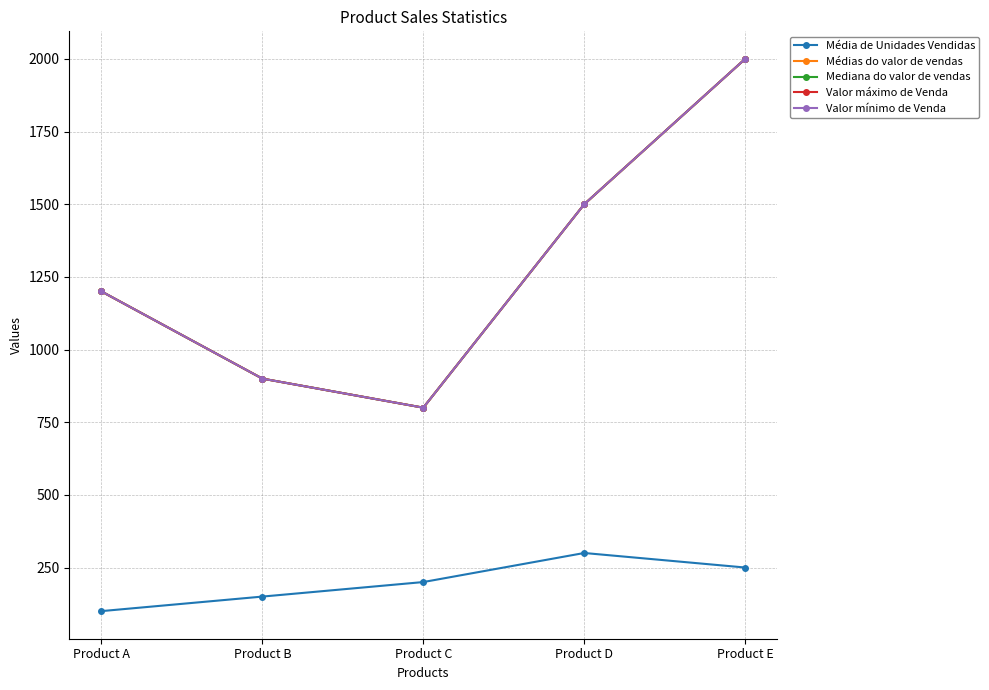

Is this an area chart (filled region under the line)?

No